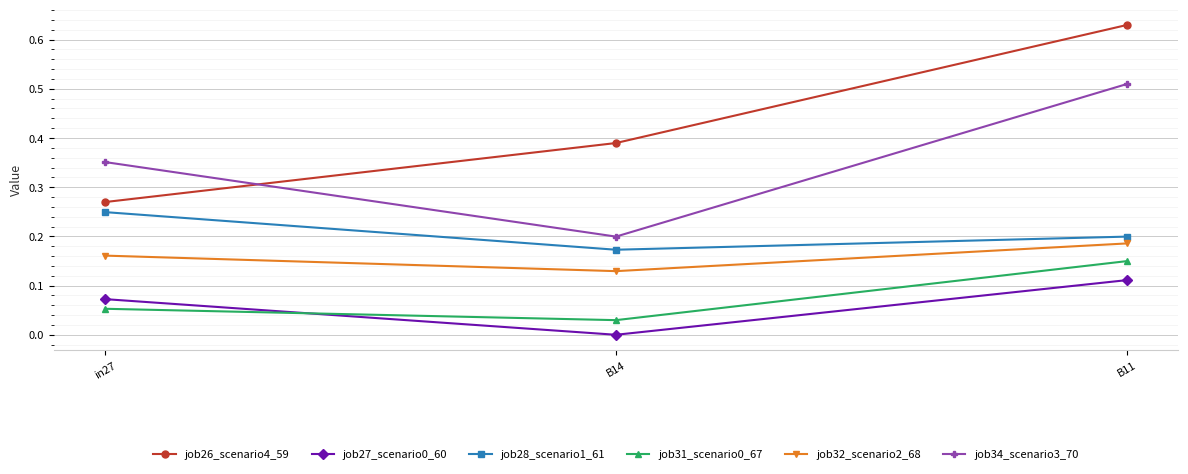

Which series has the widest spread of values?

job26_scenario4_59